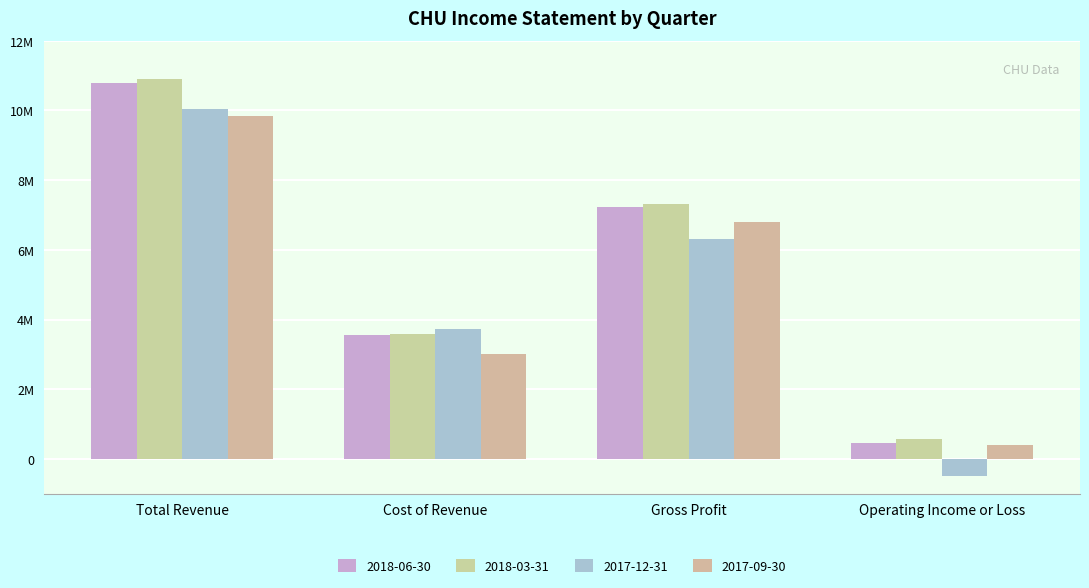

Are the bars grouped side by side (vs. stacked)?

Yes